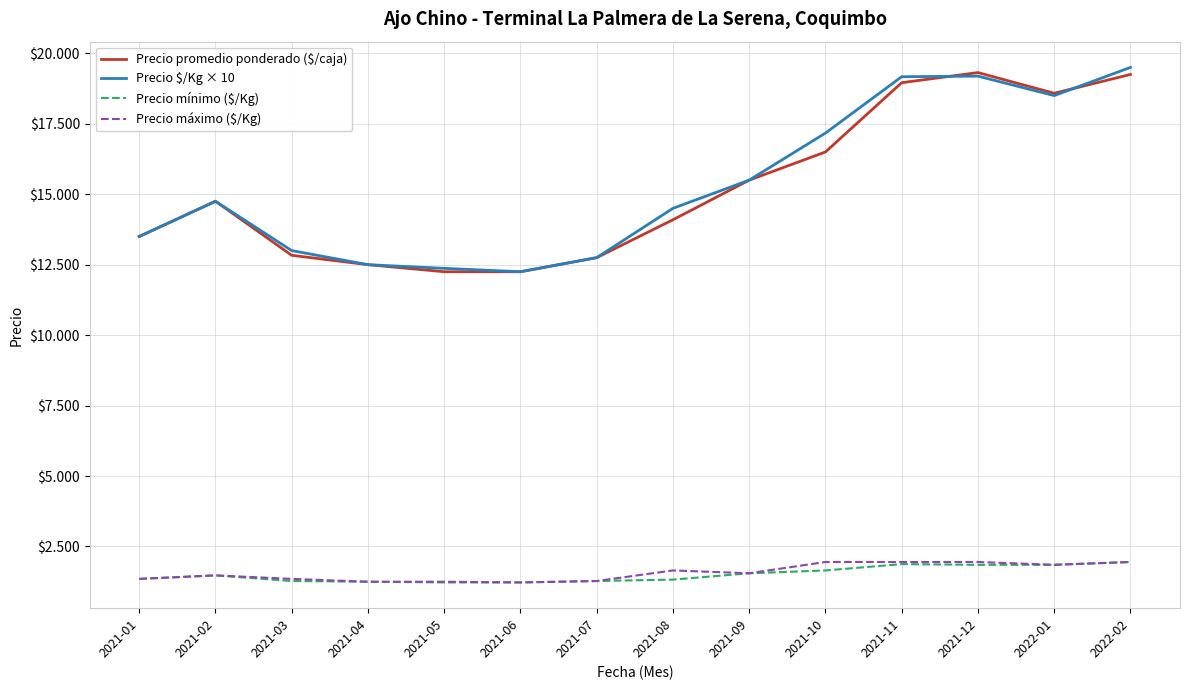

Reading right to left, transcribe all the data shown in this chart.

Precio promedio ponderado ($/caja): 2022-02=19250	2022-01=18583	2021-12=19317	2021-11=18958	2021-10=16500	2021-09=15500	2021-08=14094	2021-07=12750	2021-06=12250	2021-05=12250	2021-04=12500	2021-03=12833	2021-02=14750	2021-01=13500
Precio $/Kg × 10: 2022-02=19500	2022-01=18500	2021-12=19190	2021-11=19170	2021-10=17170	2021-09=15500	2021-08=14500	2021-07=12750	2021-06=12250	2021-05=12370	2021-04=12500	2021-03=13000	2021-02=14750	2021-01=13500
Precio mínimo ($/Kg): 2022-02=1950	2022-01=1850	2021-12=1850	2021-11=1875	2021-10=1650	2021-09=1550	2021-08=1325	2021-07=1275	2021-06=1225	2021-05=1225	2021-04=1250	2021-03=1275	2021-02=1475	2021-01=1350
Precio máximo ($/Kg): 2022-02=1950	2022-01=1850	2021-12=1950	2021-11=1950	2021-10=1950	2021-09=1550	2021-08=1650	2021-07=1275	2021-06=1225	2021-05=1250	2021-04=1250	2021-03=1350	2021-02=1475	2021-01=1350